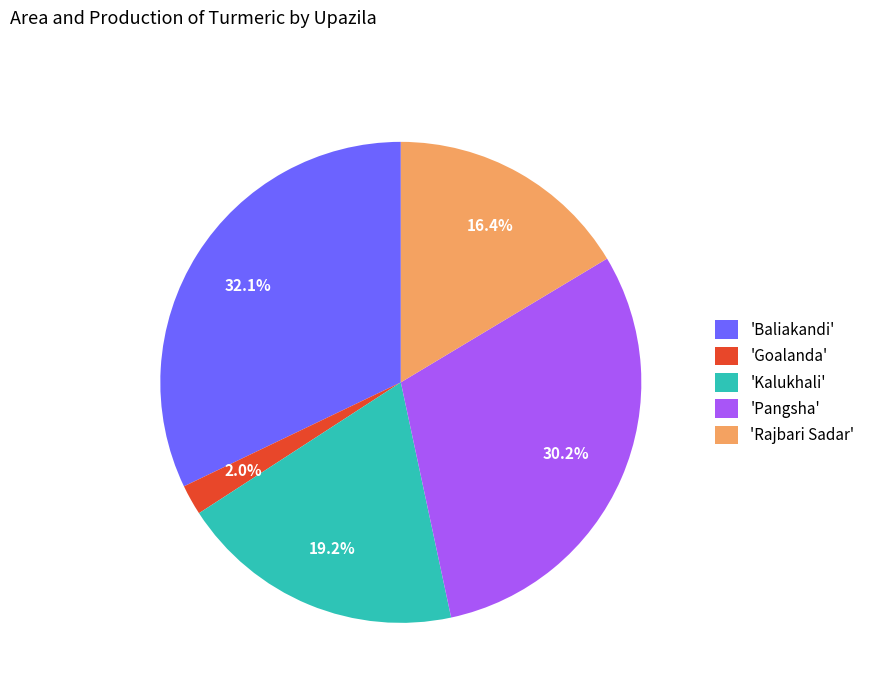

How many slices are in this pie chart?

5